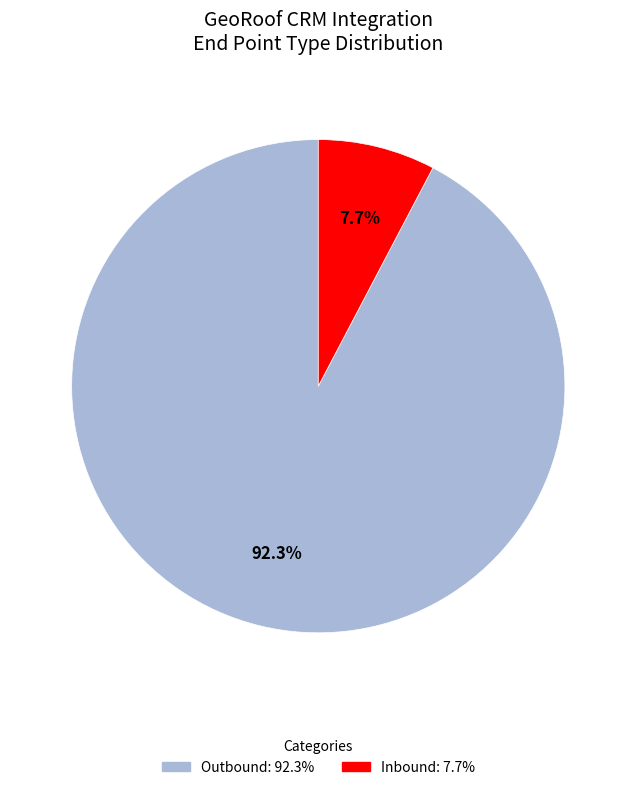

Between Inbound and Outbound, which is larger?

Outbound